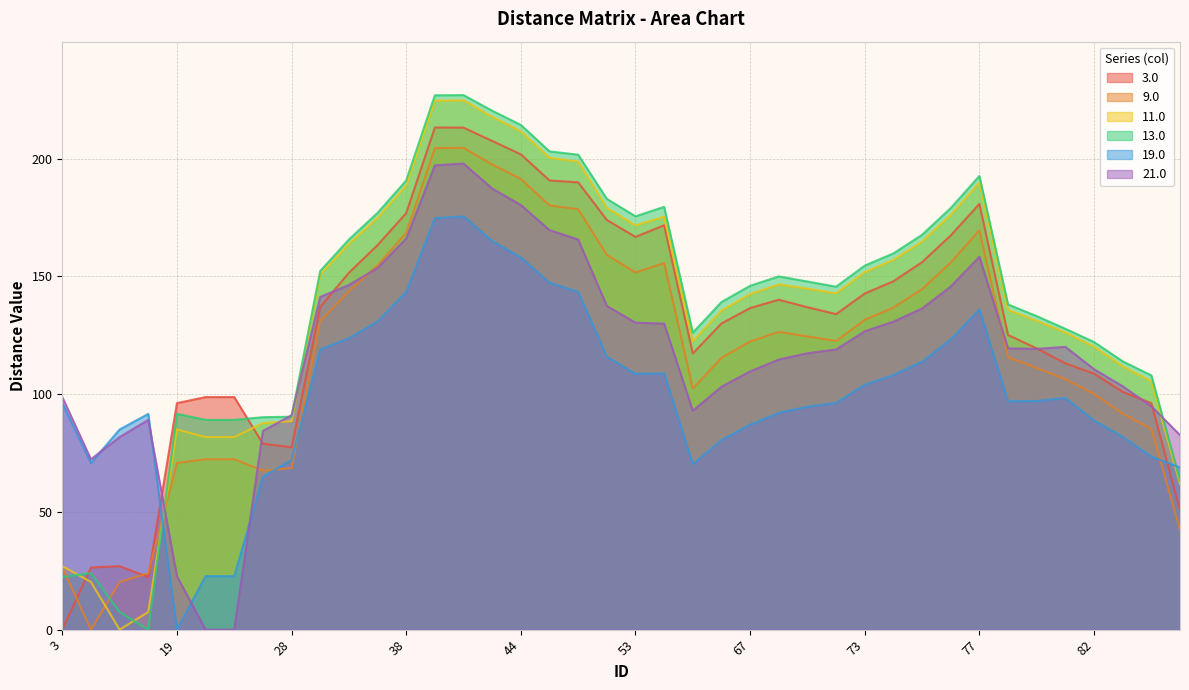

What is the sum of all 19.0 values?

4051.0